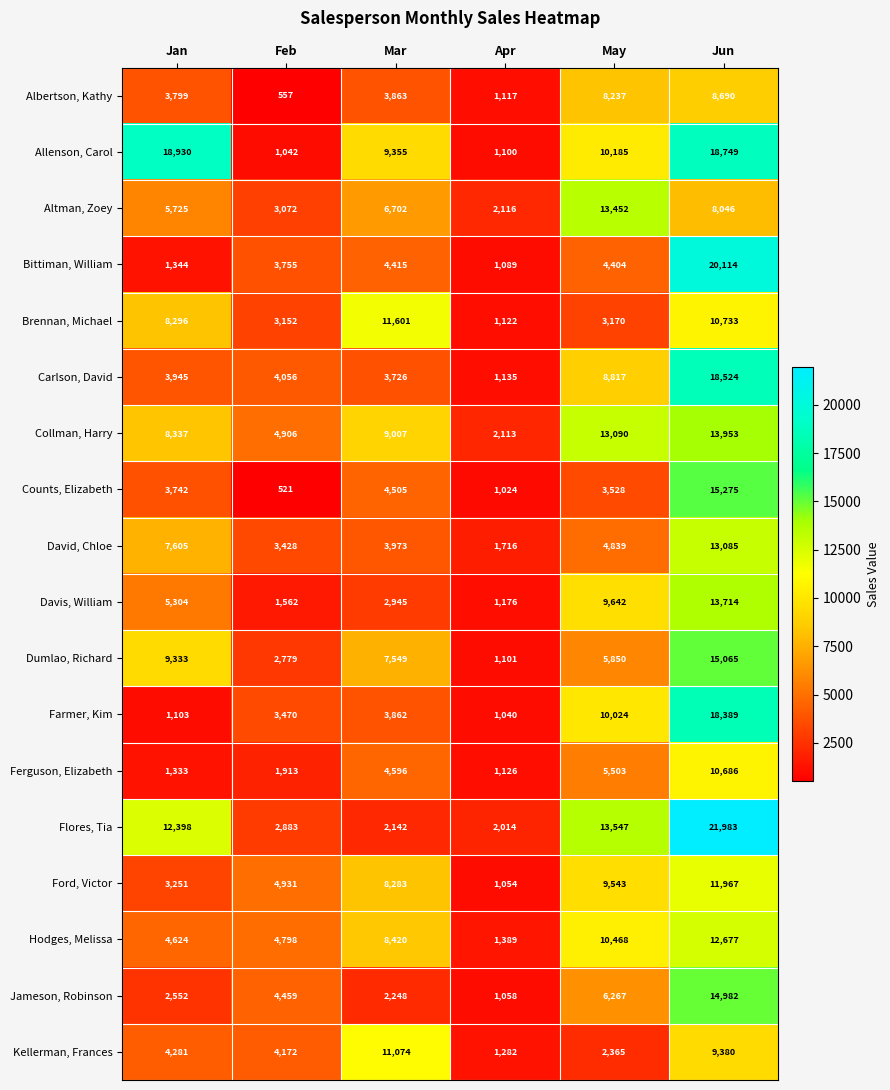

What is the difference between the second highest and minimum values in the David, Chloe series?

5889